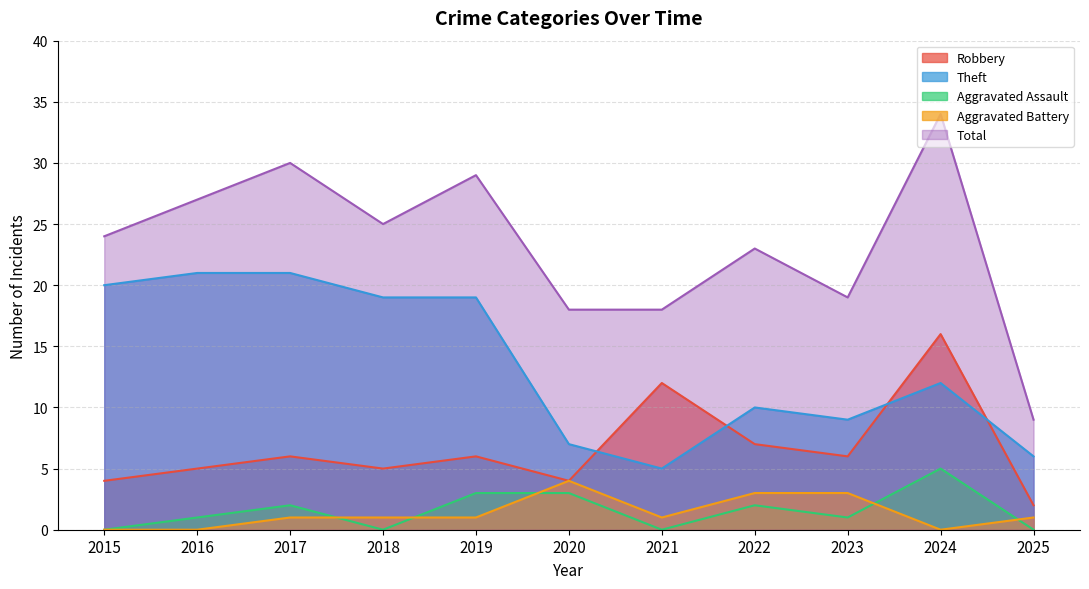

The value of Robbery at 2018 is 5. True or false?

True